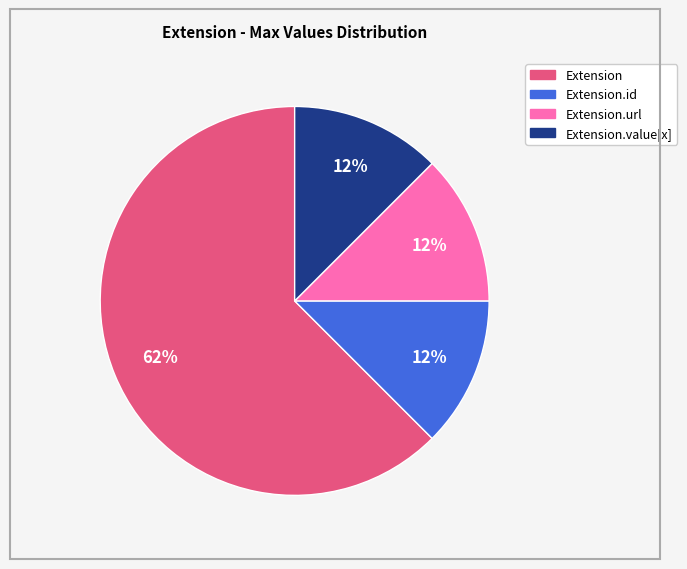

Is there a majority slice in this chart?

Yes